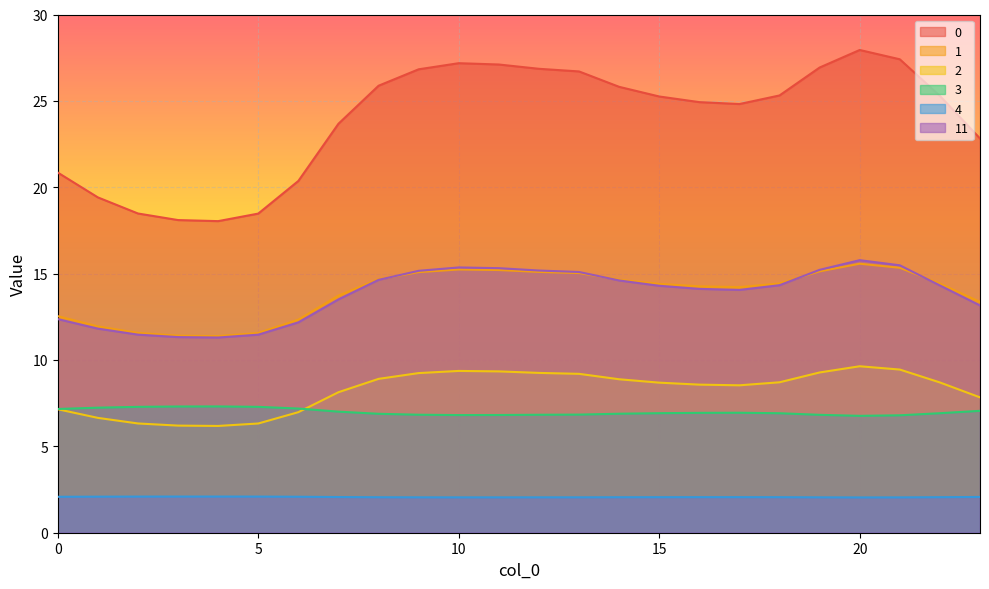

What is the difference between the second highest and minimum values in the 1 series?

4.0